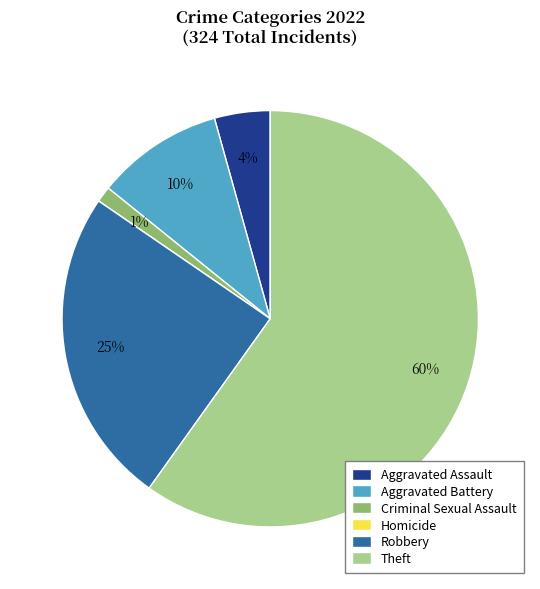

Which slice is the largest?

Theft